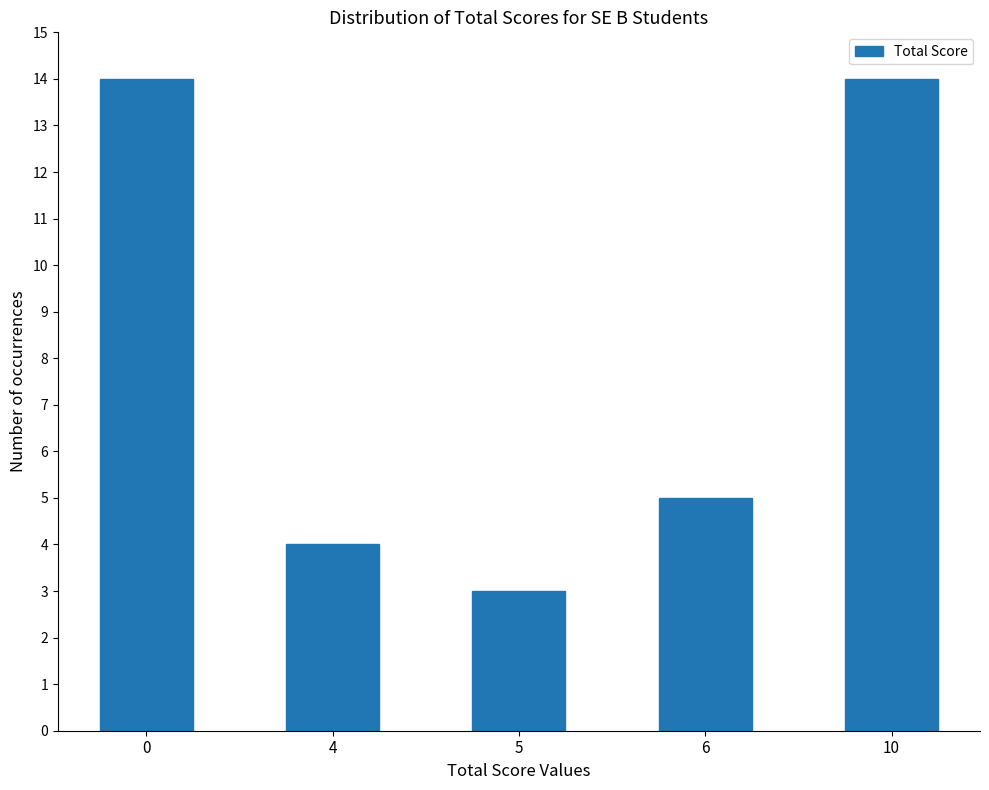

Reading left to right, what are all the values shown in this chart?

14	4	3	5	14